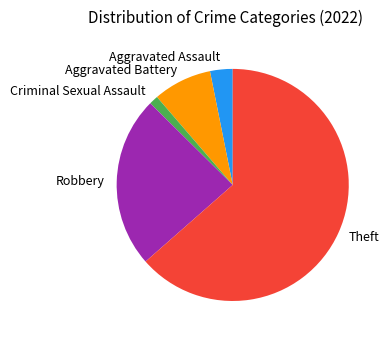

Do Criminal Sexual Assault and Aggravated Battery together represent more than half of the pie?

No